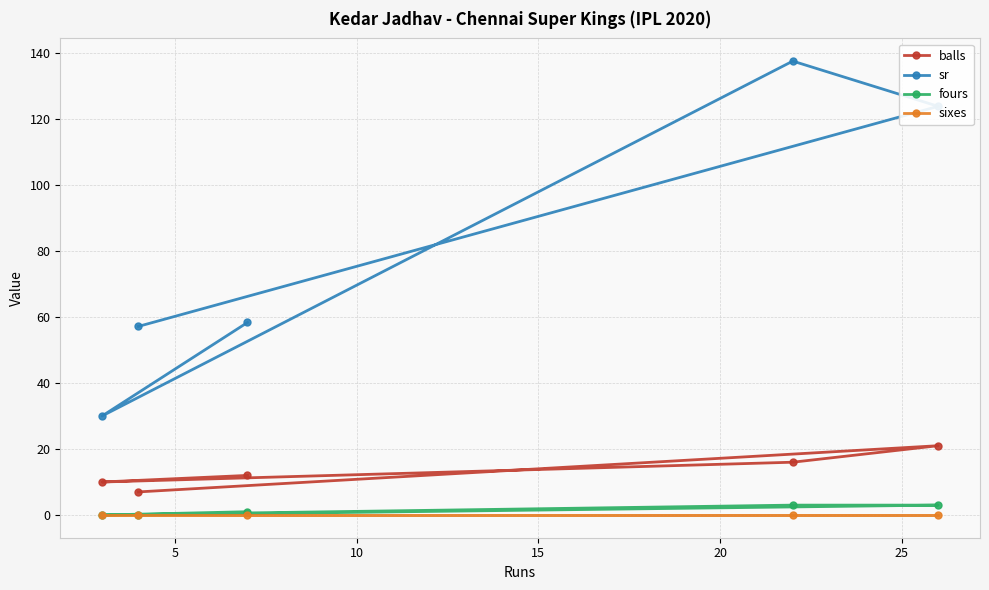

Reading left to right, what are all the values shown in this chart?

balls: 10.0	7.0	12.0	16.0	21.0
sr: 30.0	57.1	58.3	137.5	123.8
fours: 0.0	0.0	1.0	3.0	3.0
sixes: 0.0	0.0	0.0	0.0	0.0